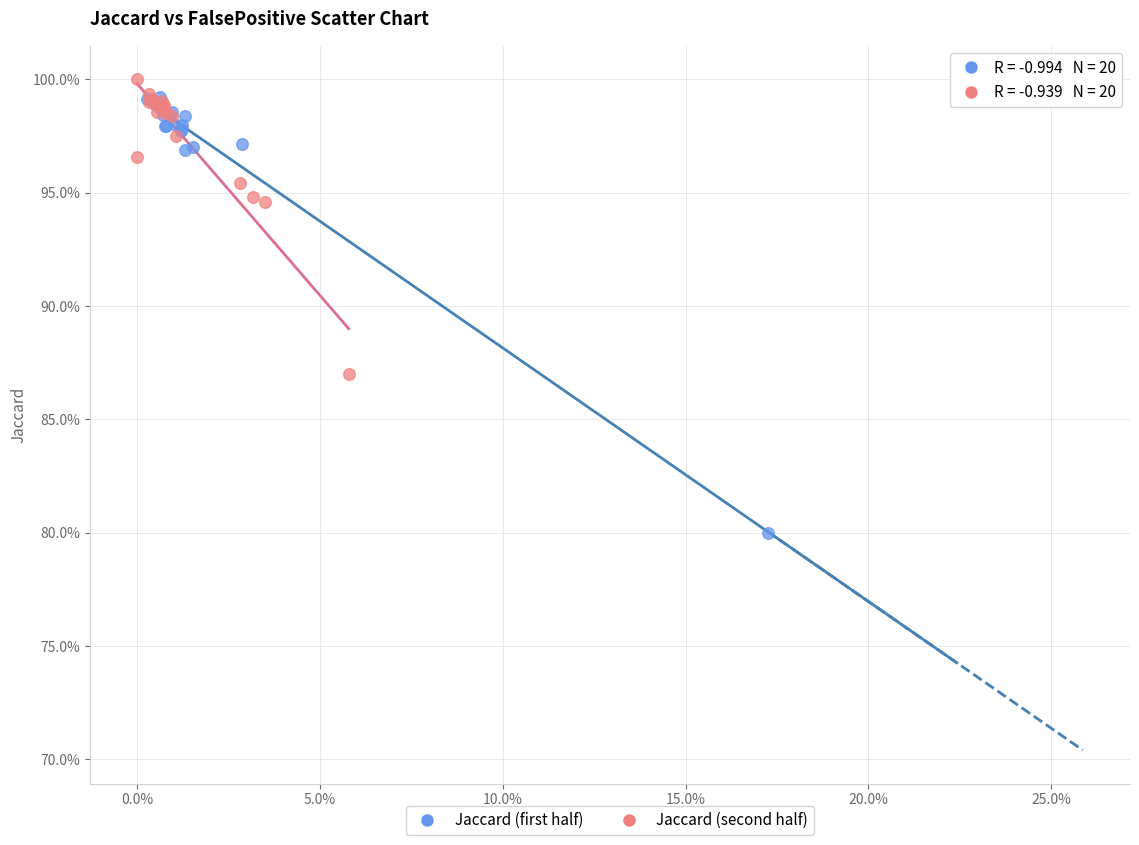

What are all the series names shown in the legend?

Jaccard (first half), Jaccard (second half)